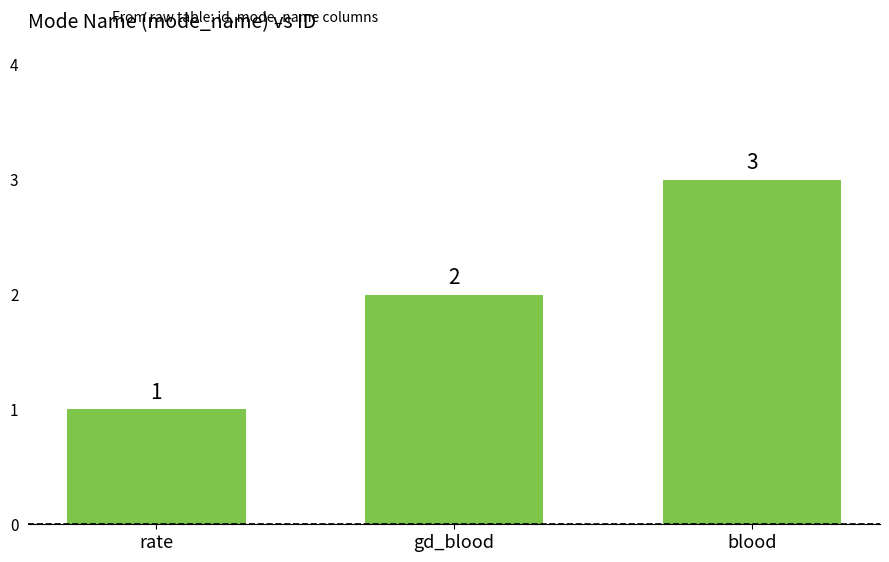

Approximately how many times larger is the value at rate compared to gd_blood?

0.5